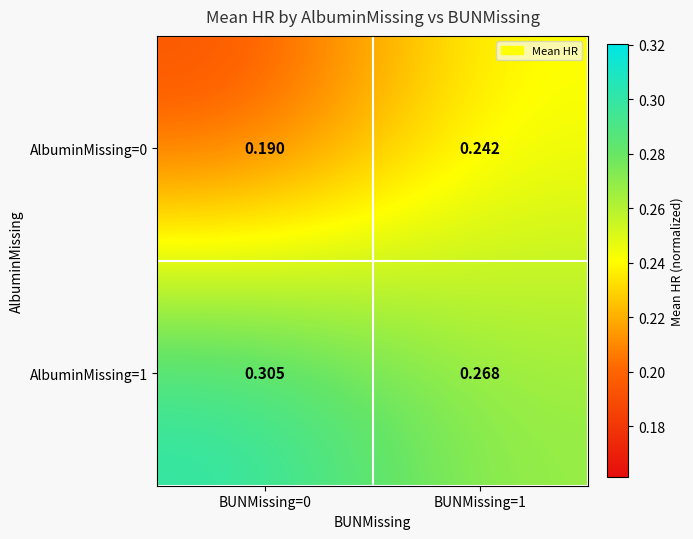

Which series changed the most between BUNMissing=0 and BUNMissing=1?

AlbuminMissing=0